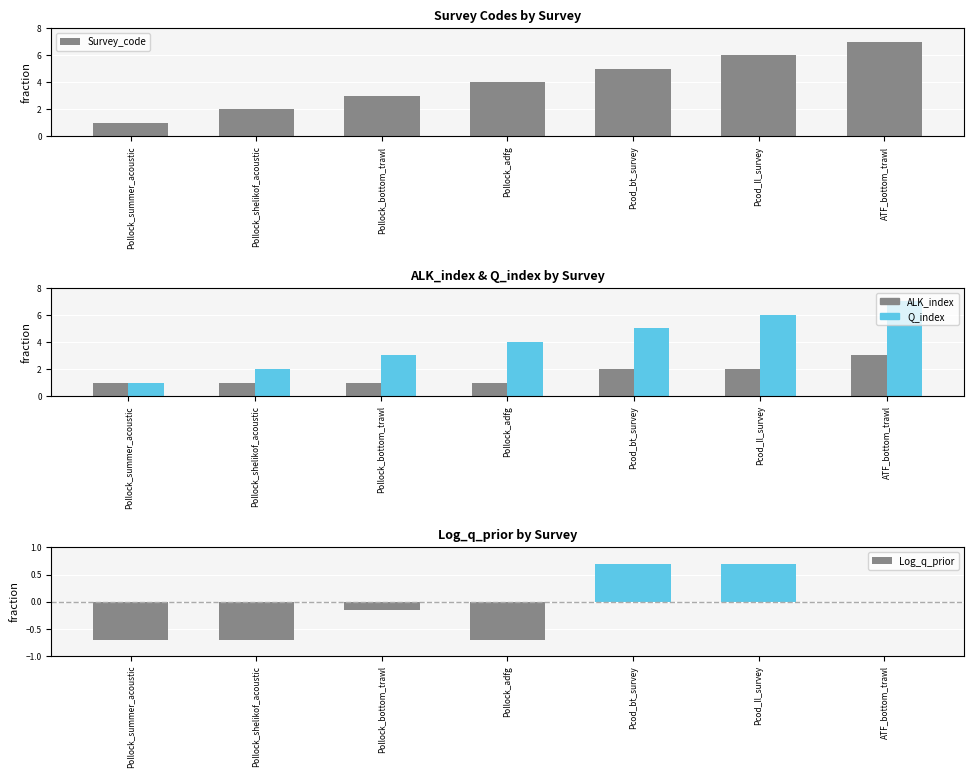

What is the average value of the Q_index series?

4